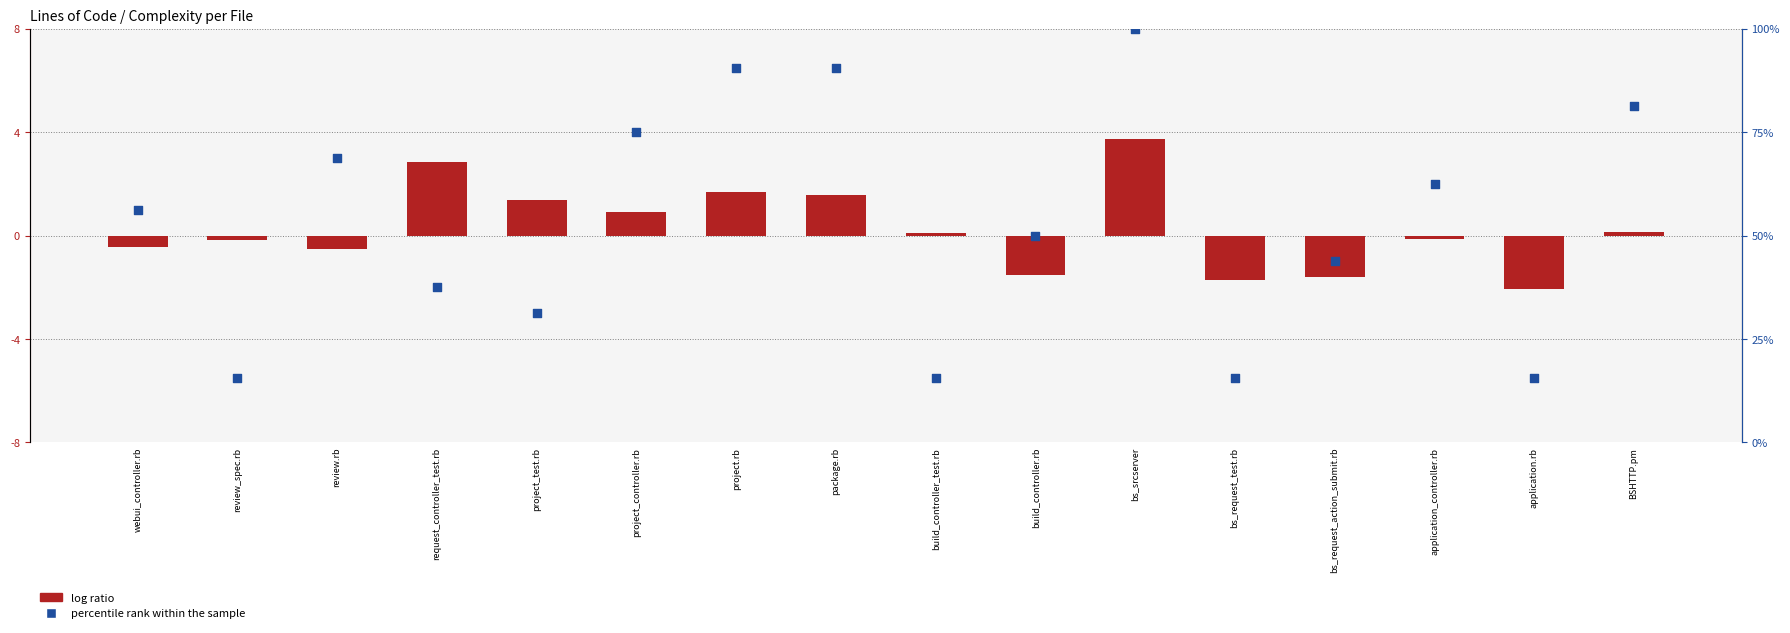

Which series has the largest total across all categories?

percentile rank within the sample